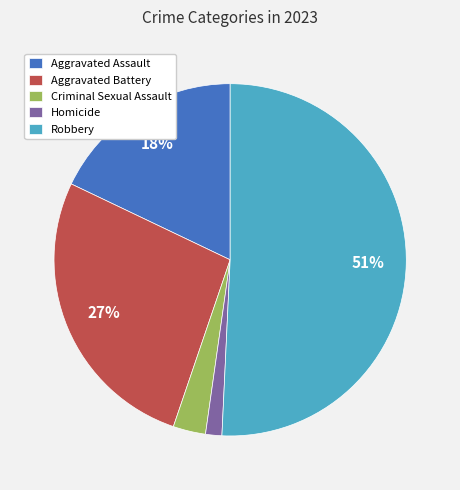

Combined, do Criminal Sexual Assault and Homicide account for over 50%?

No